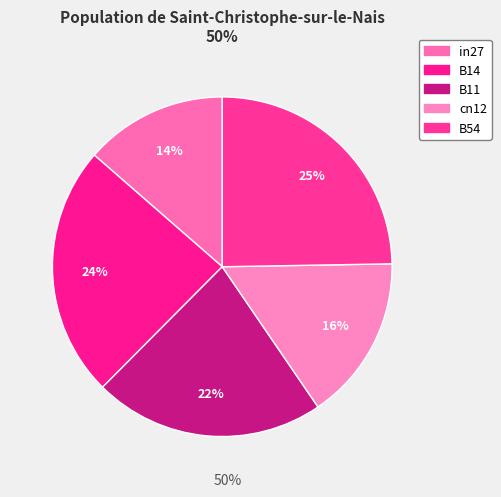

Do B11 and cn12 together represent more than half of the pie?

No